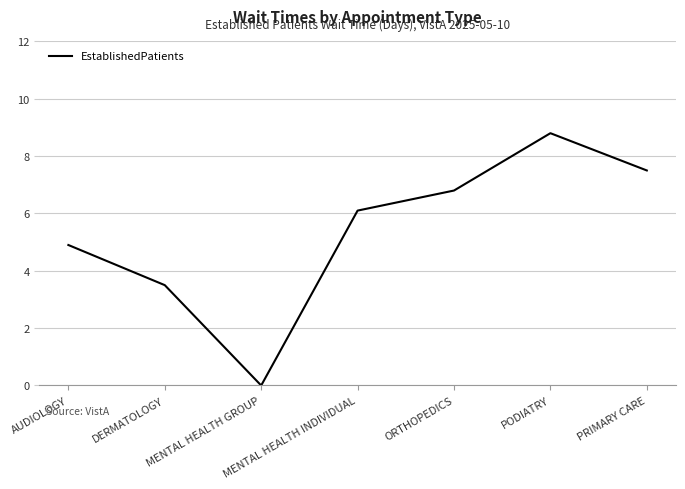

Is it true that the value at DERMATOLOGY is 0.8?

False